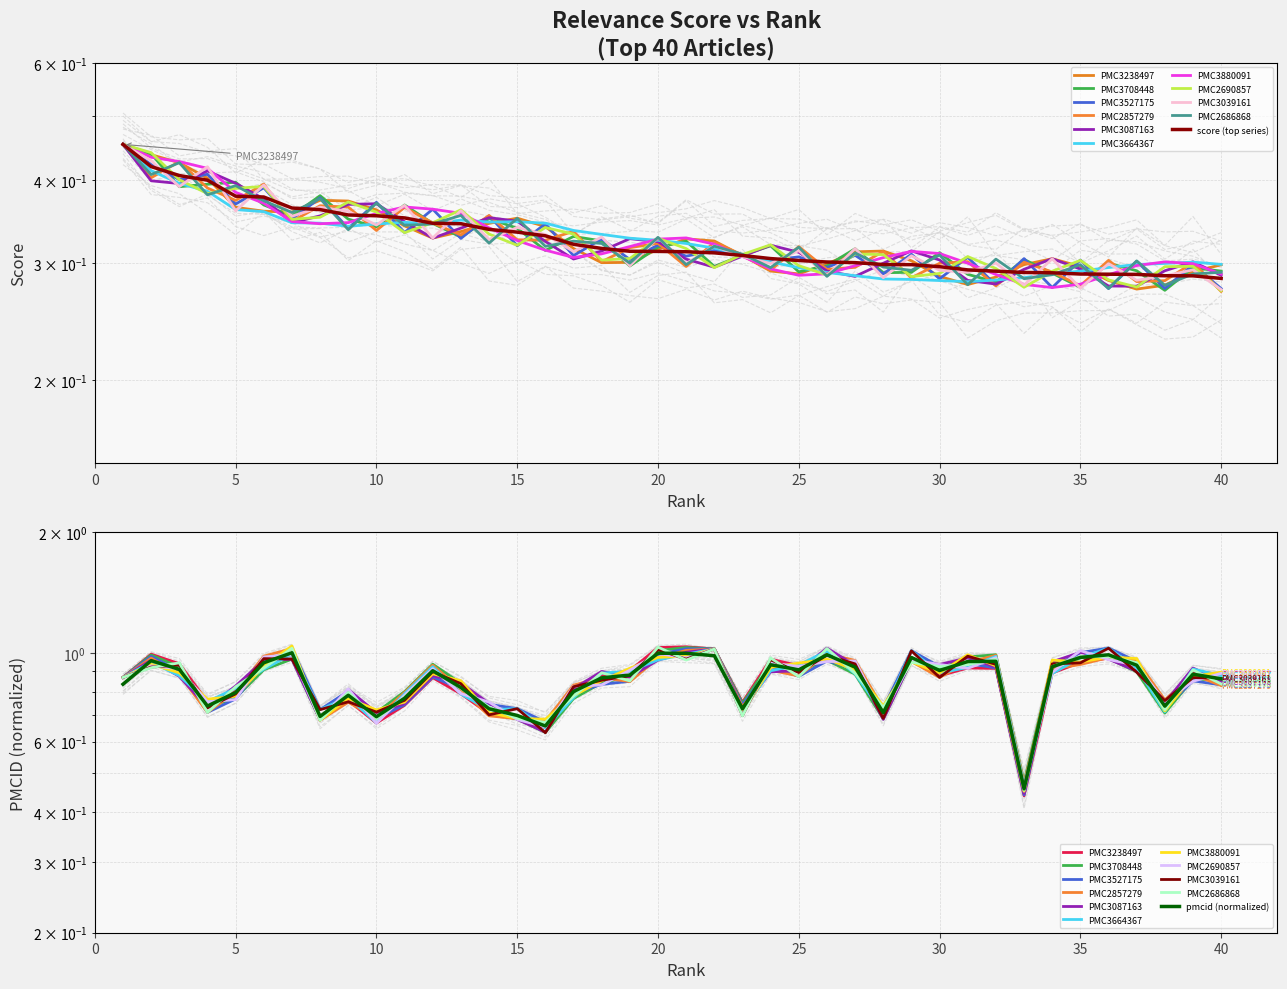

The value at 12 is 0.1. True or false?

False